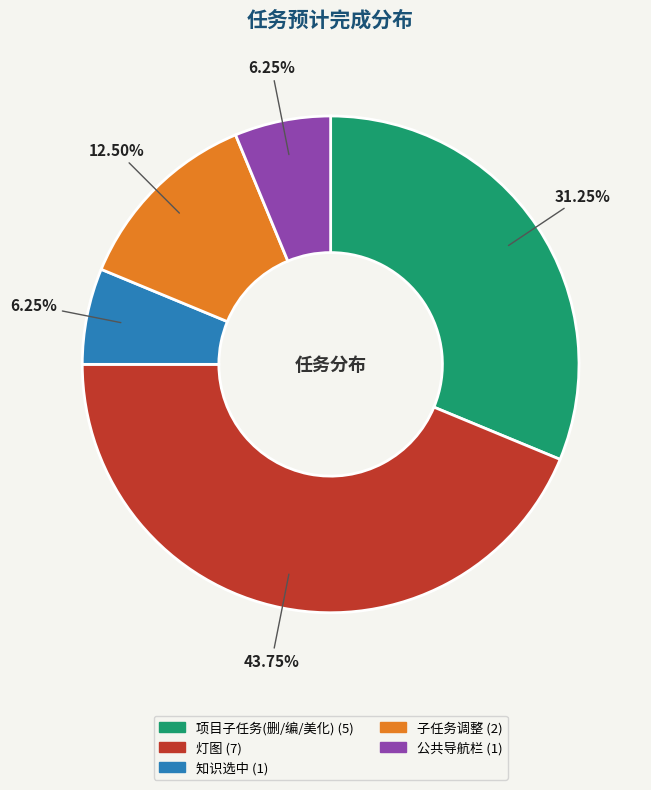

Is there any slice that represents more than half of the pie?

No